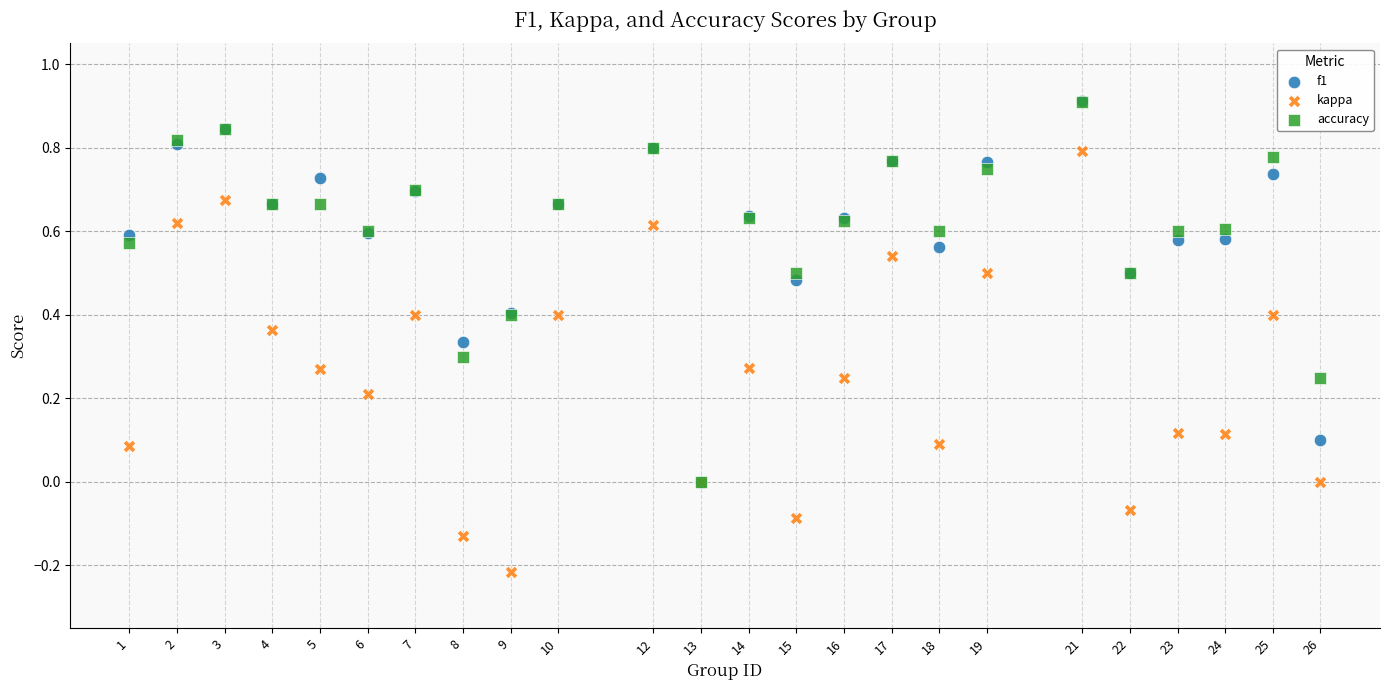

What are all the series names shown in the legend?

f1, kappa, accuracy